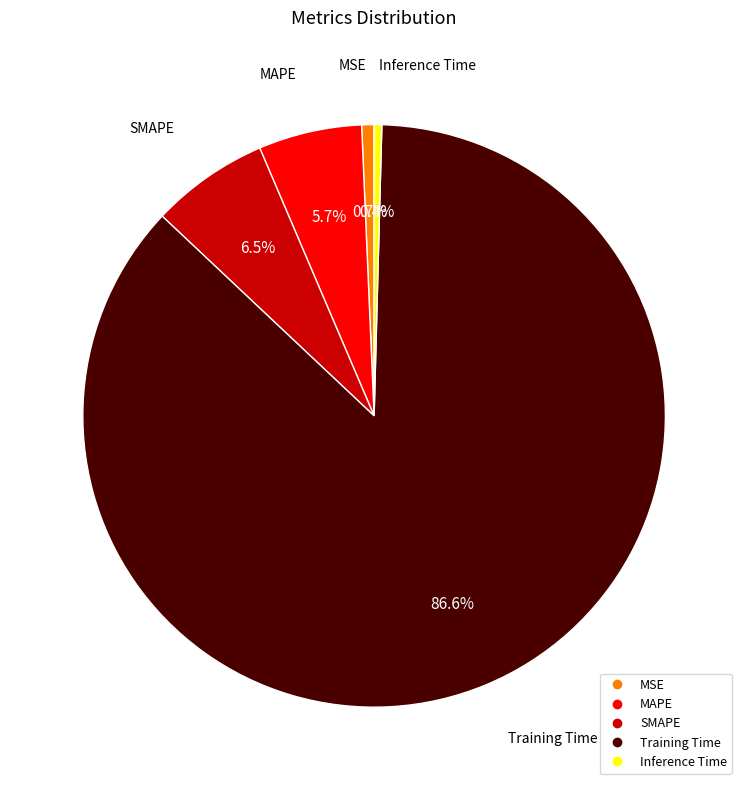

To the nearest percent, what is the difference between the MAPE and Inference Time slice percentages?

5%